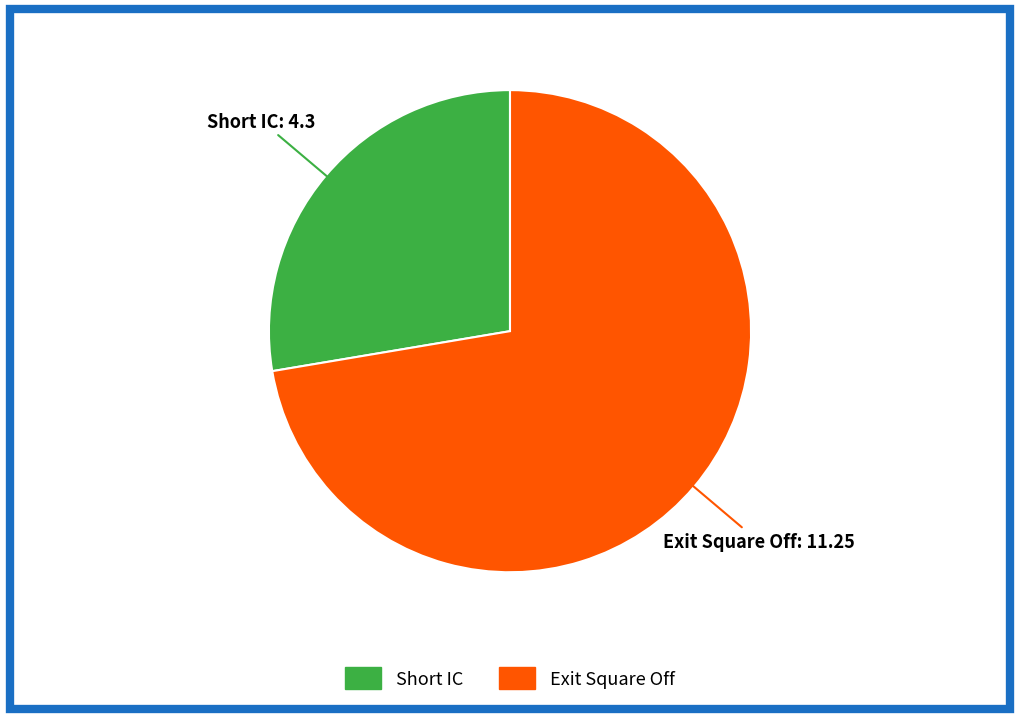

Approximately how many times larger is the value at Exit Square Off compared to Short IC?

2.6